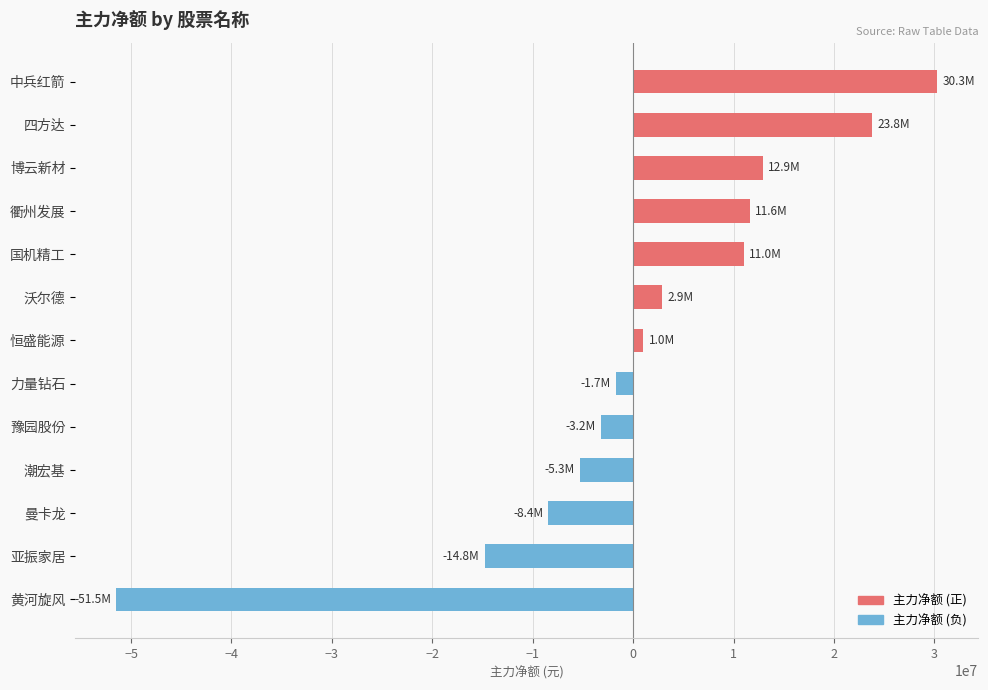

How many positive values are there?

7